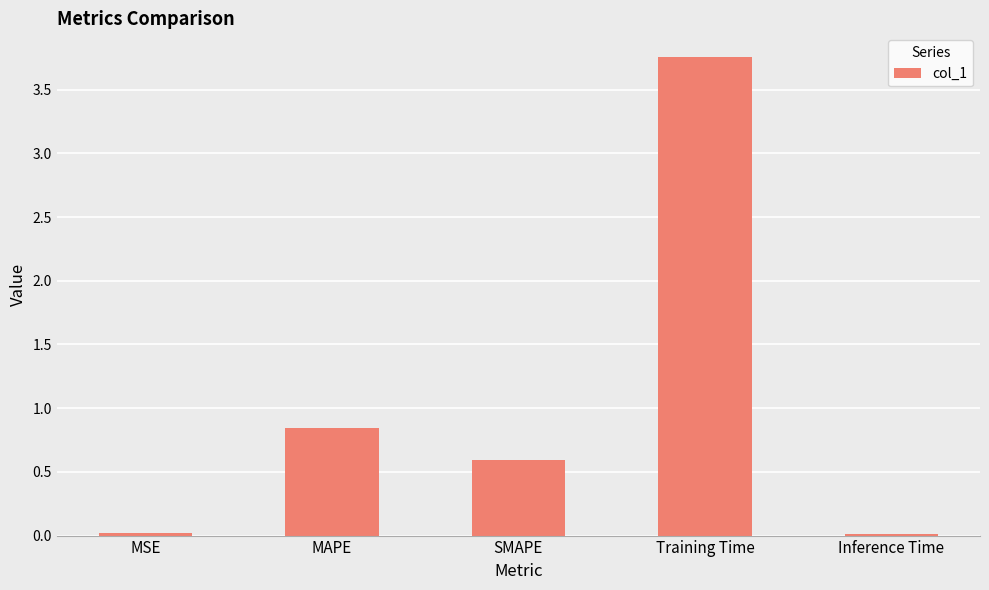

Which category has the highest value across all series?

Training Time